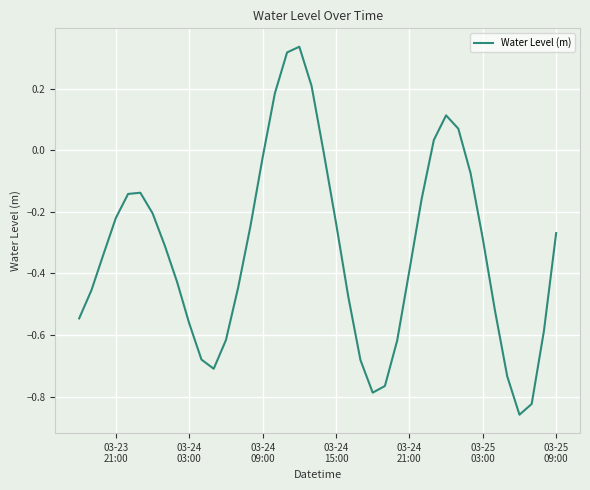

Does the chart display data point markers on the line(s)?

No